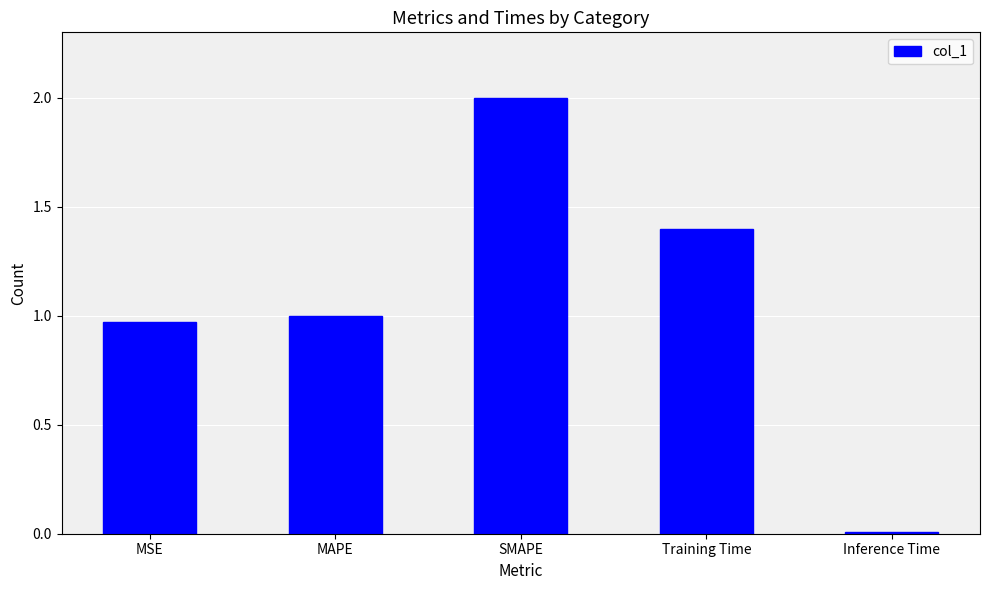

What is the change in value from MSE to Inference Time?

-1.0